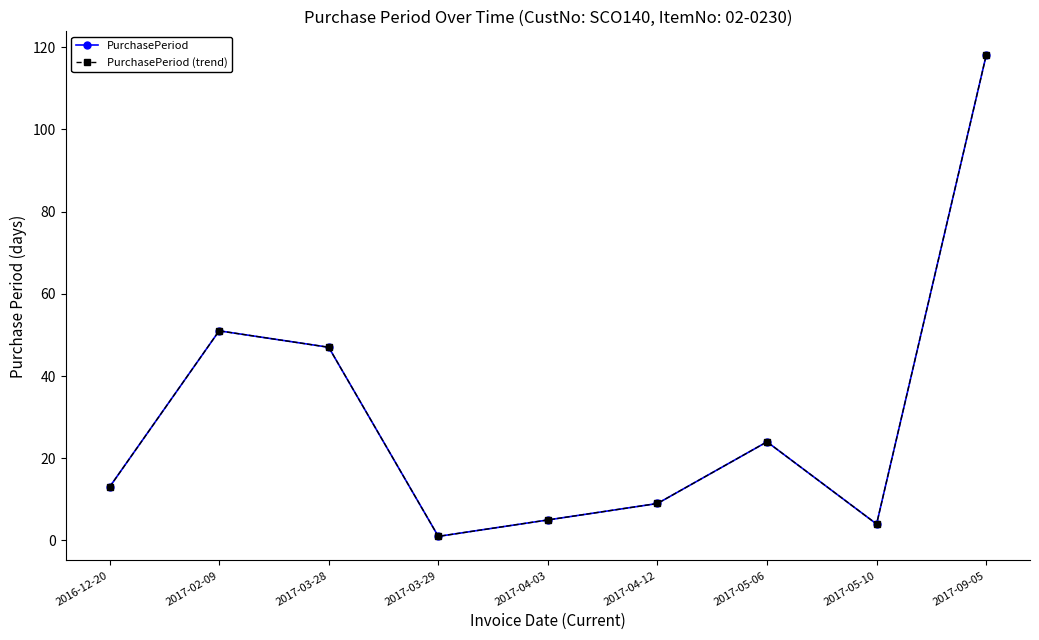

Does the chart have visible grid lines?

No